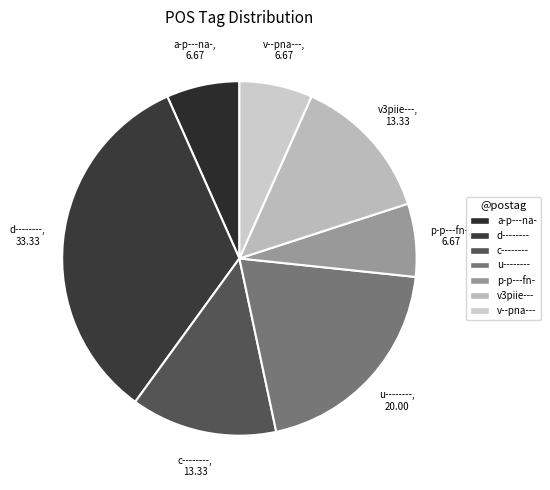

Which has a higher value, c-------- or d--------?

d--------